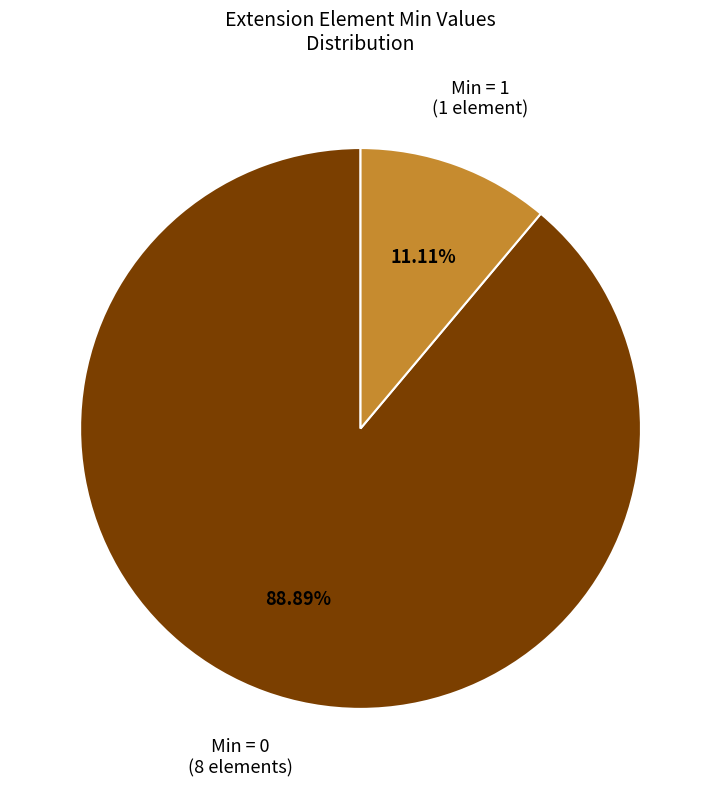

To the nearest percent, what is the difference between the largest and smallest slice percentages?

78%